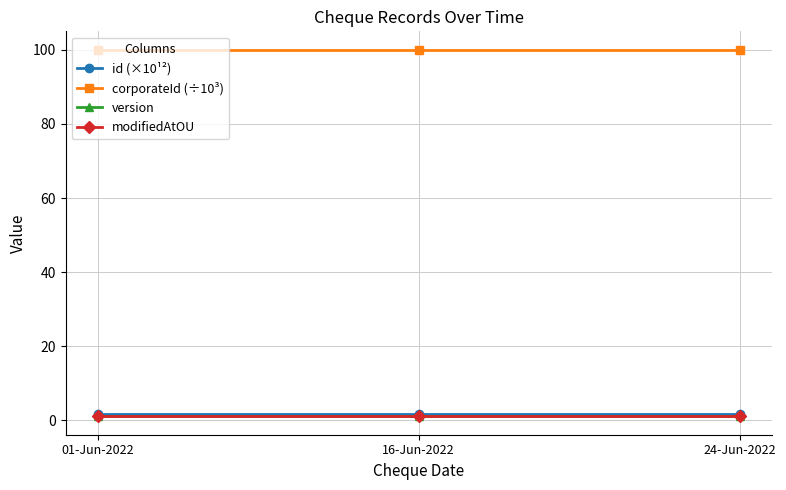

What is the value of the id (×10¹²) point at the 2nd from the left?

1.7